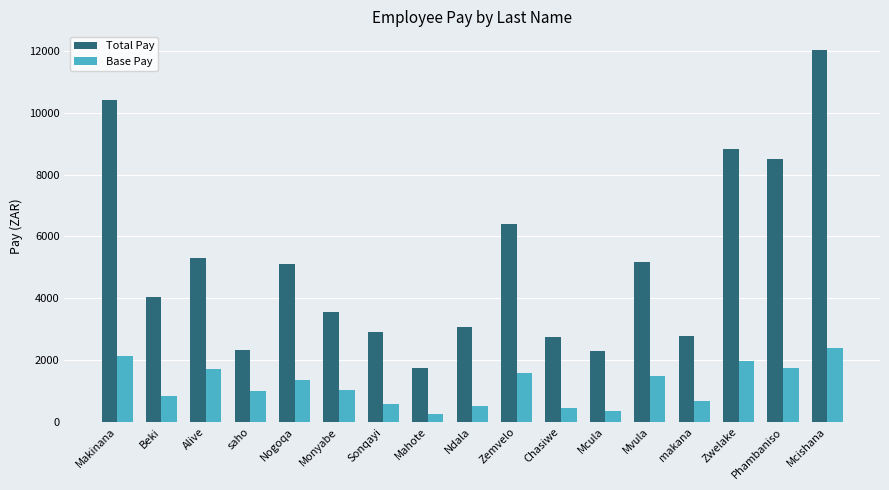

What is the value of the Total Pay bar at the 5th from the left?

5105.0